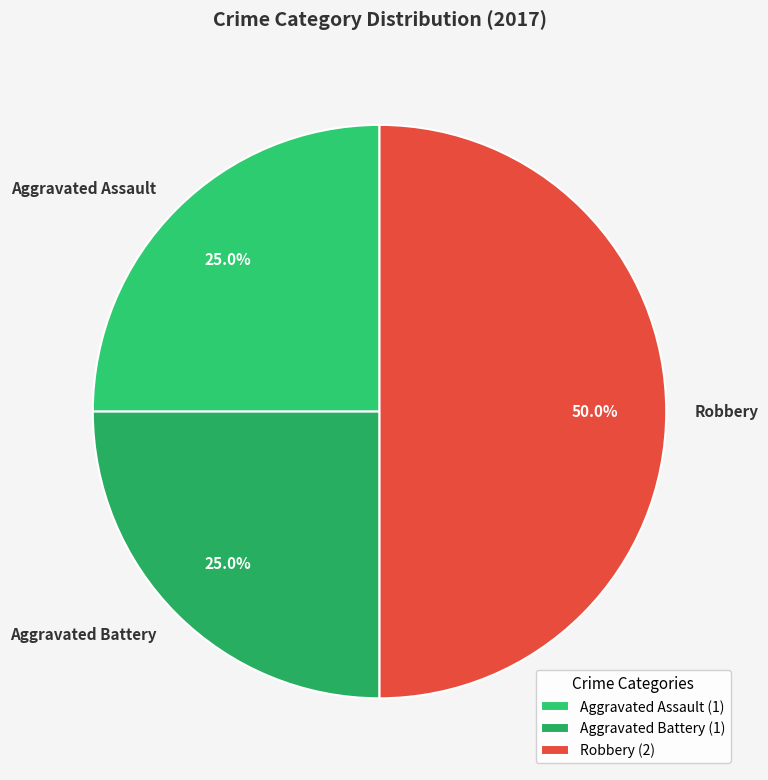

To the nearest percent, what is the difference between the largest and smallest slice percentages?

25%